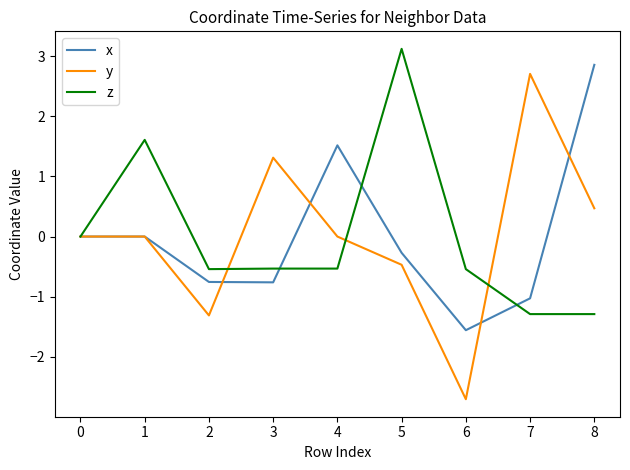

What value does the z series have at 5?

3.1